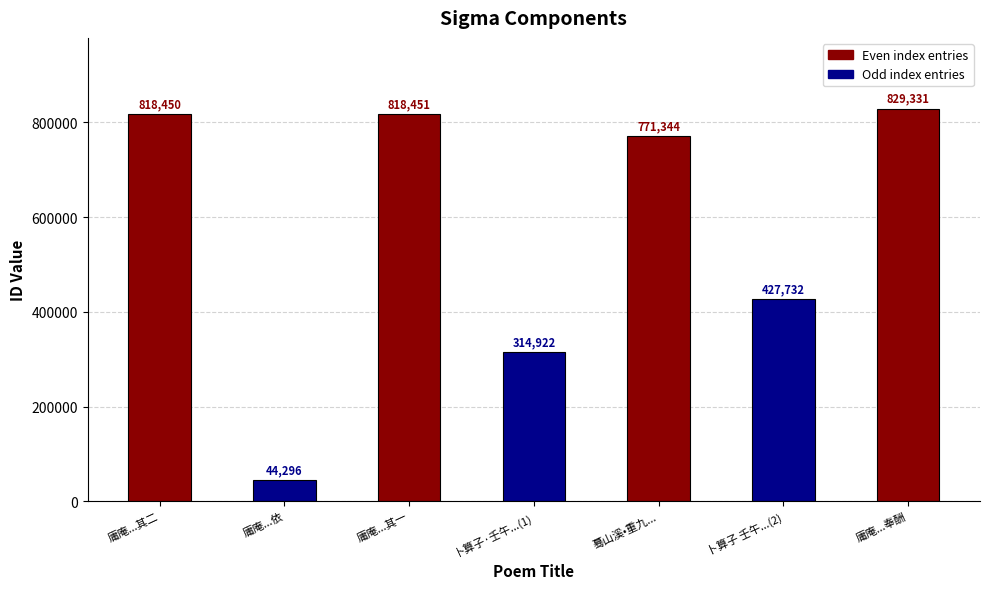

Does the chart contain stacked bars?

No